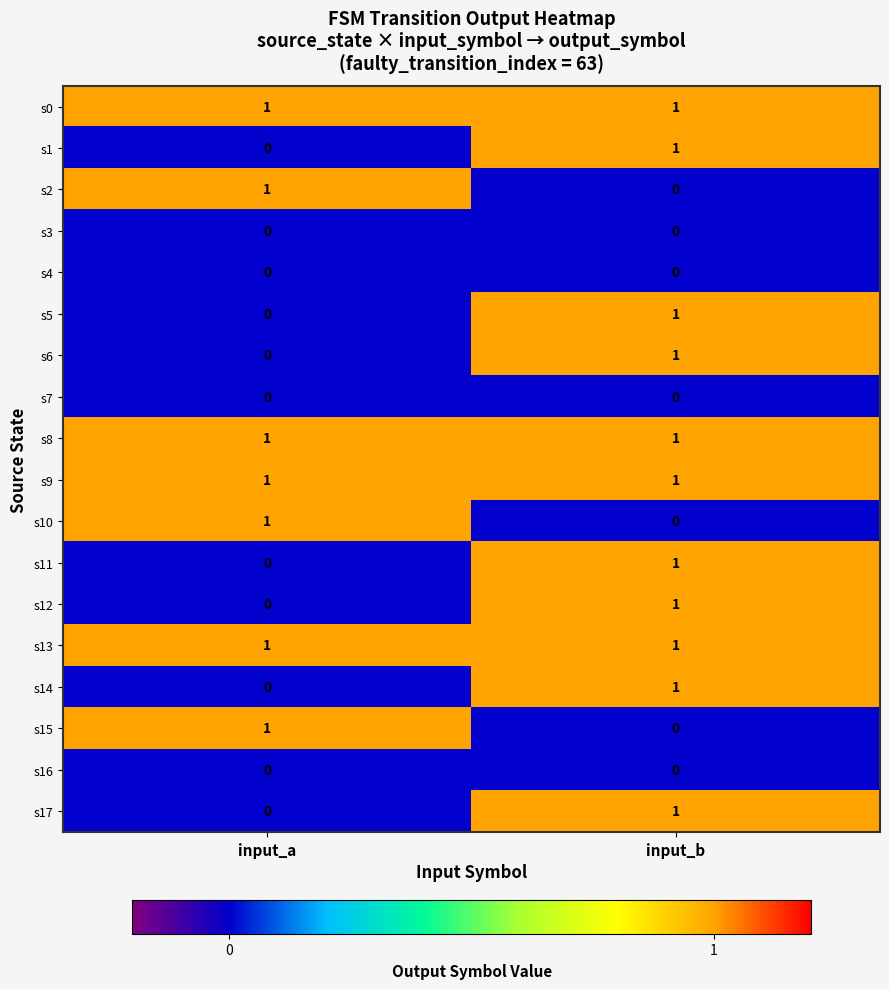

List the labels in order of s5 value, largest first.

input_b, input_a